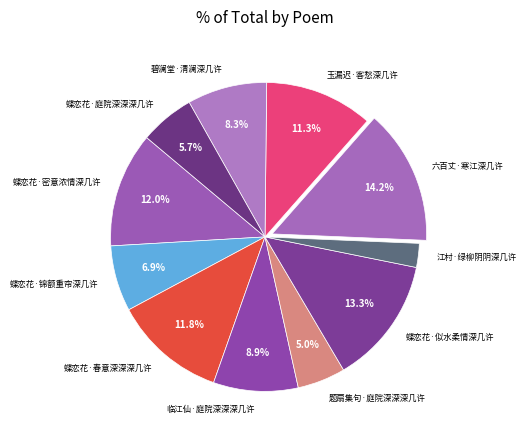

Is 蝶恋花·密意浓情深几许 the majority of the pie?

No